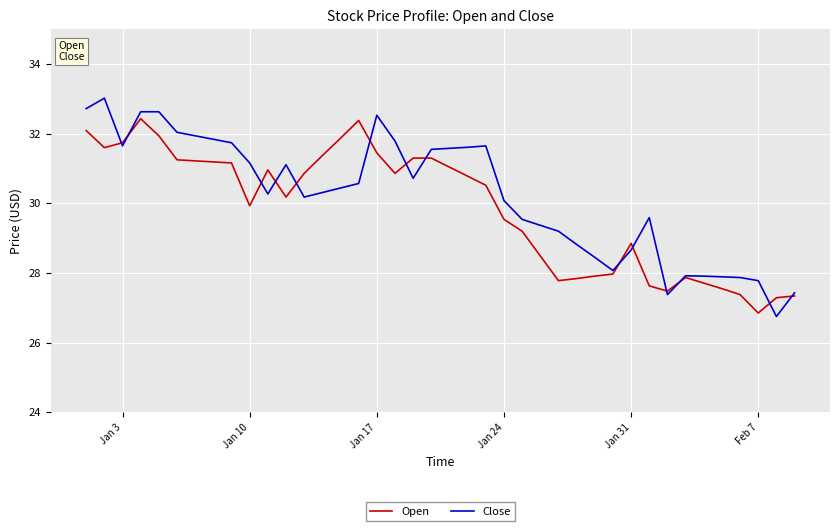

Rank the series by their maximum value, from lowest to highest.

Open, Close